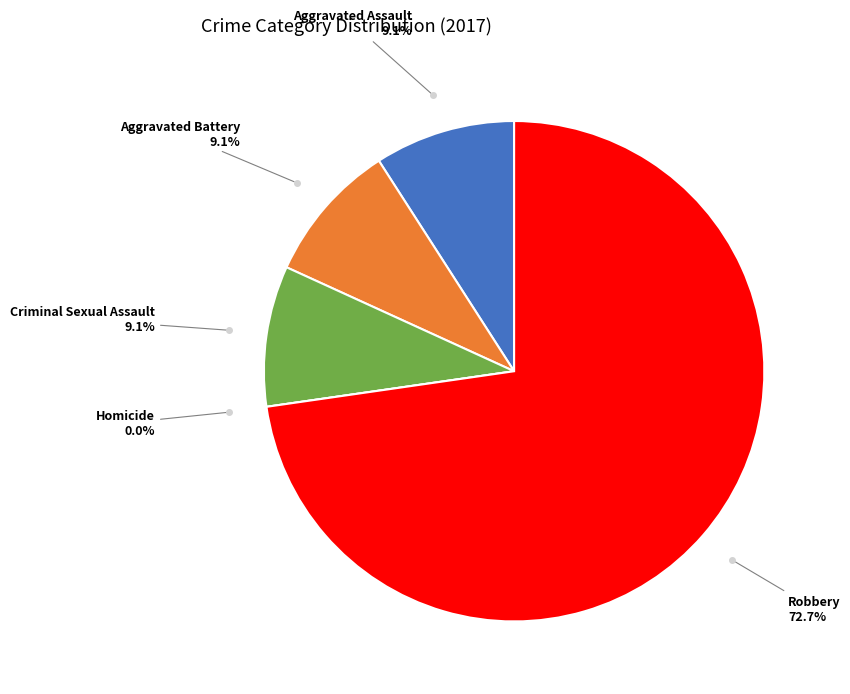

What is the largest slice in the pie chart?

Robbery